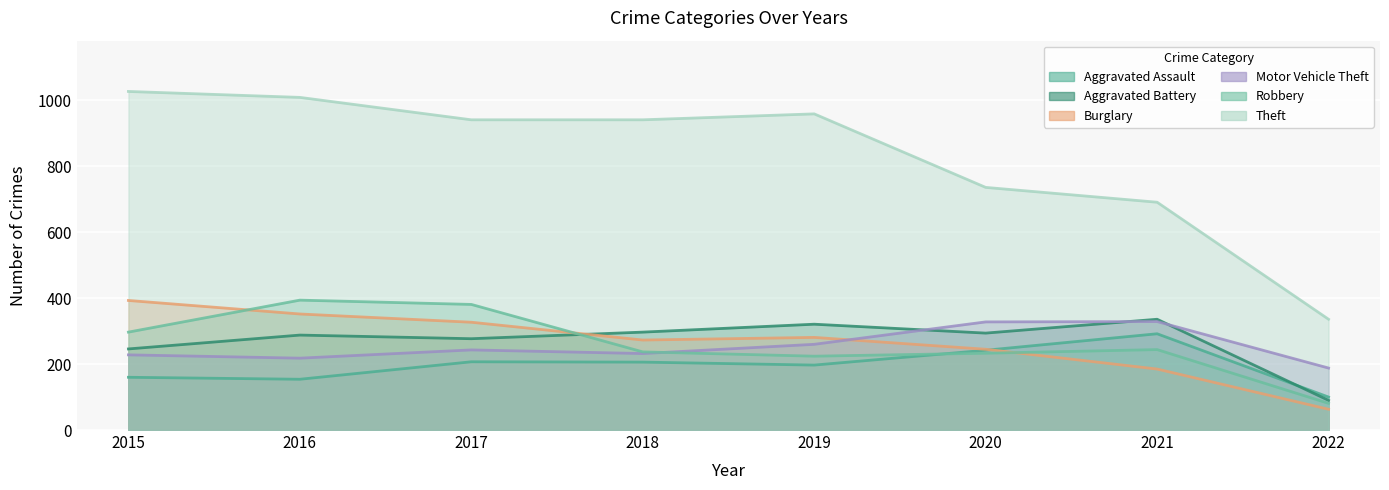

Which series ends up on top after the final intersection of Motor Vehicle Theft and Robbery?

Motor Vehicle Theft